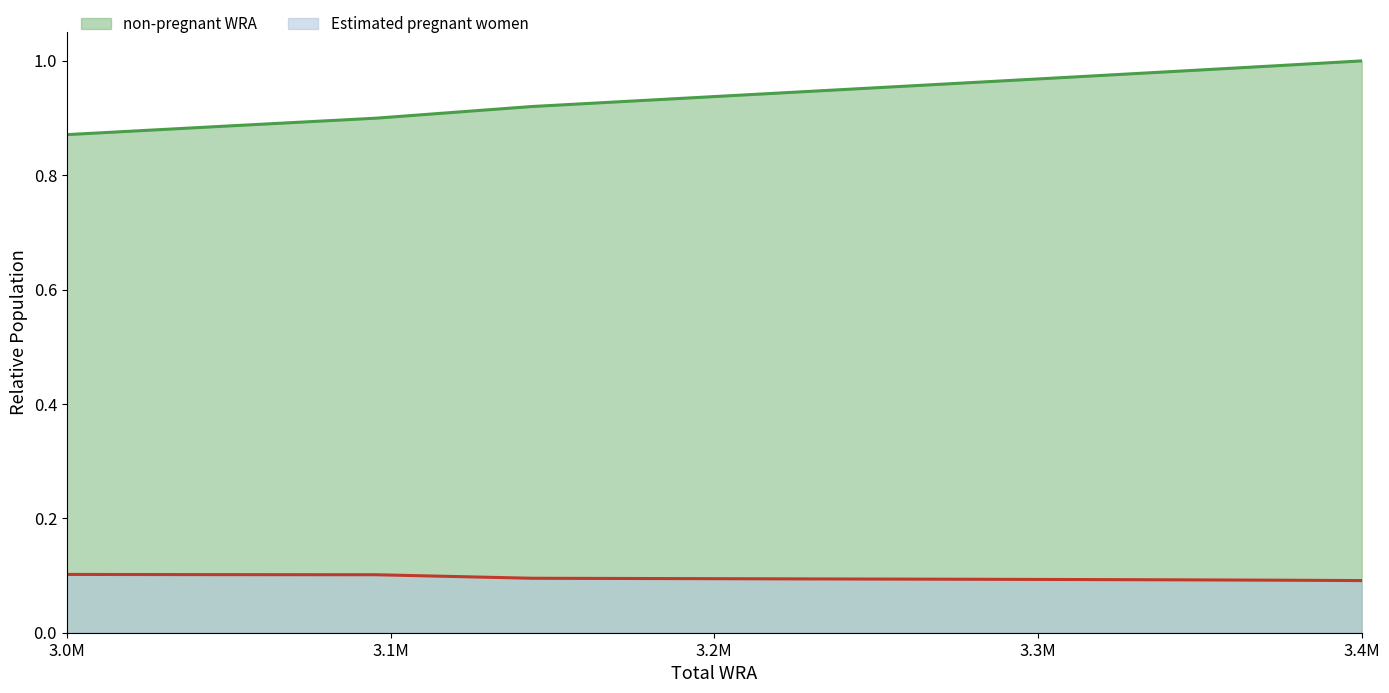

What is the value of the Estimated pregnant women point at the 9th from the left?

0.1